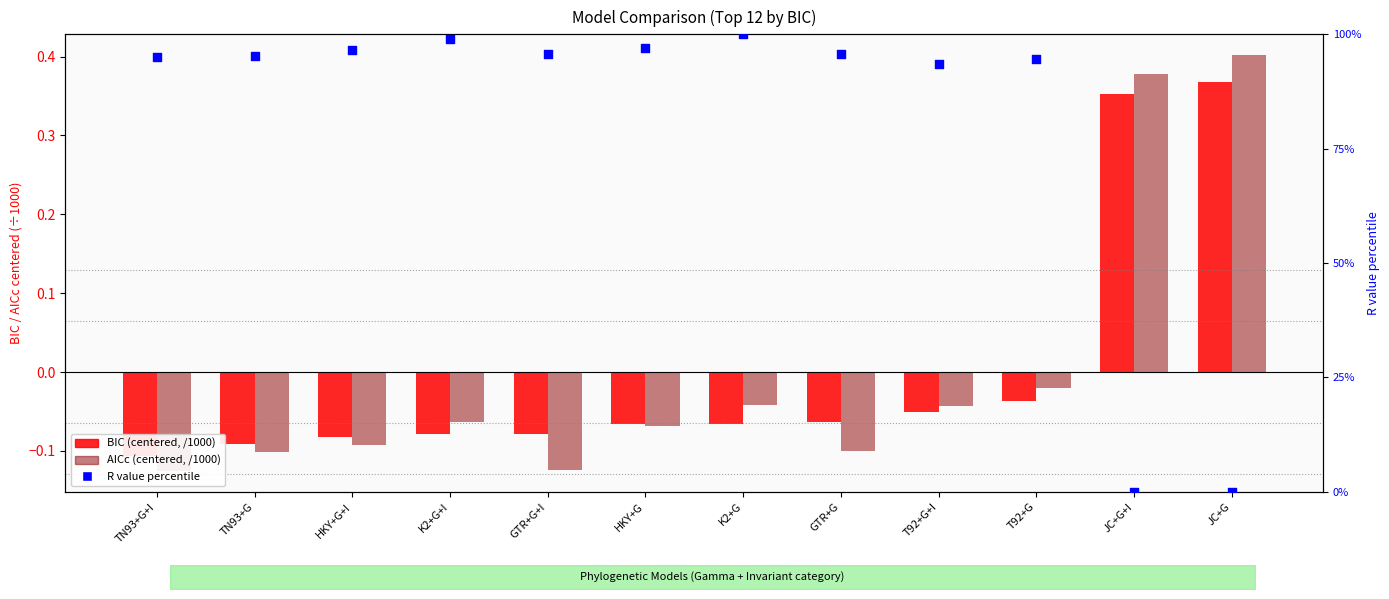

Which series contains the lowest Y value?

AICc (centered, /1000)